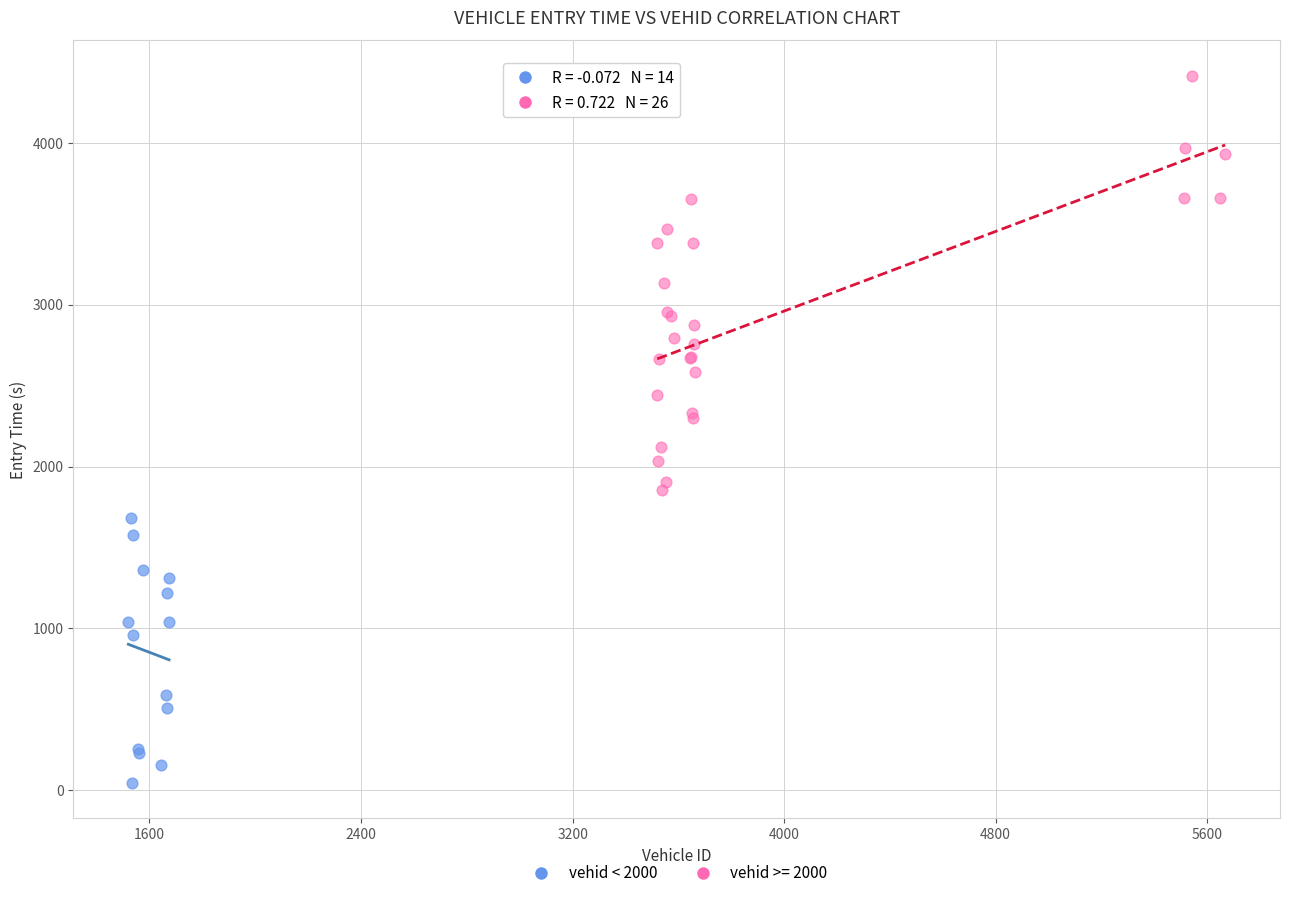

Which series reaches the maximum Y coordinate?

vehid >= 2000